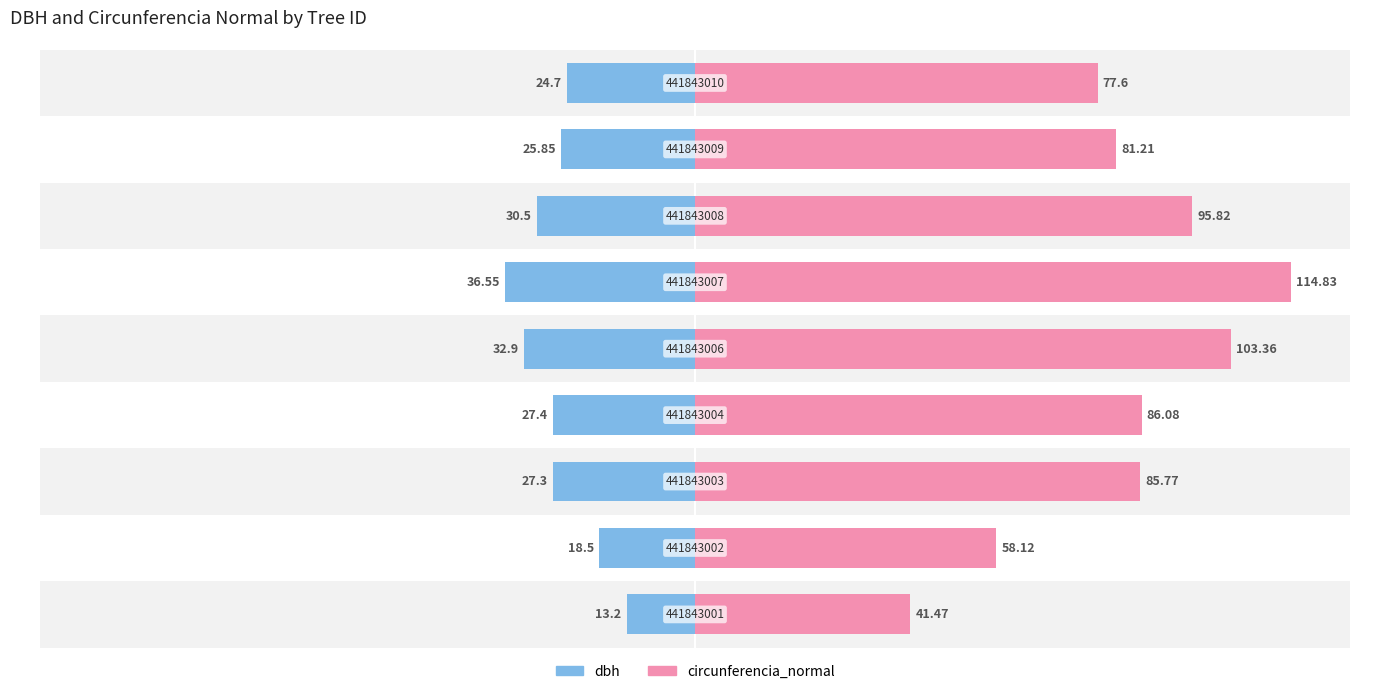

True or false: dbh has a value of 32.9 at 4.

True